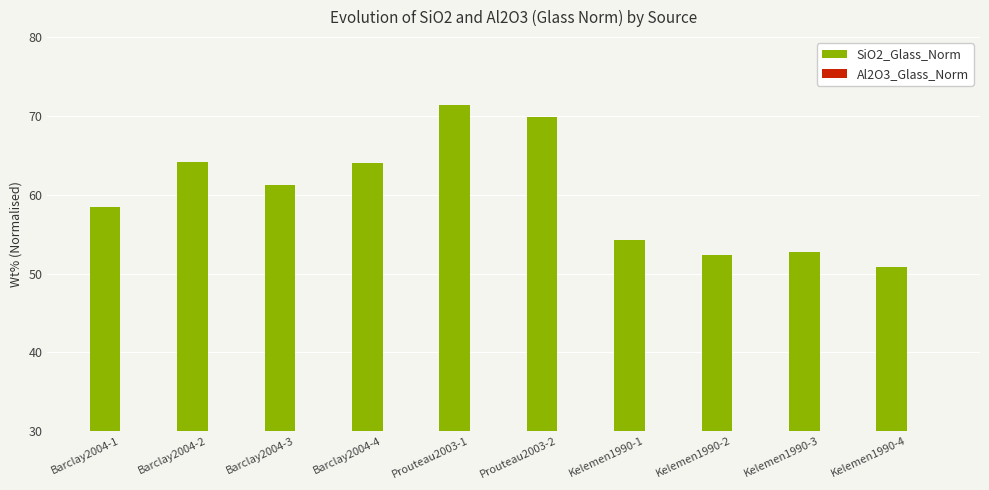

What are all the series names shown in the legend?

SiO2_Glass_Norm, Al2O3_Glass_Norm